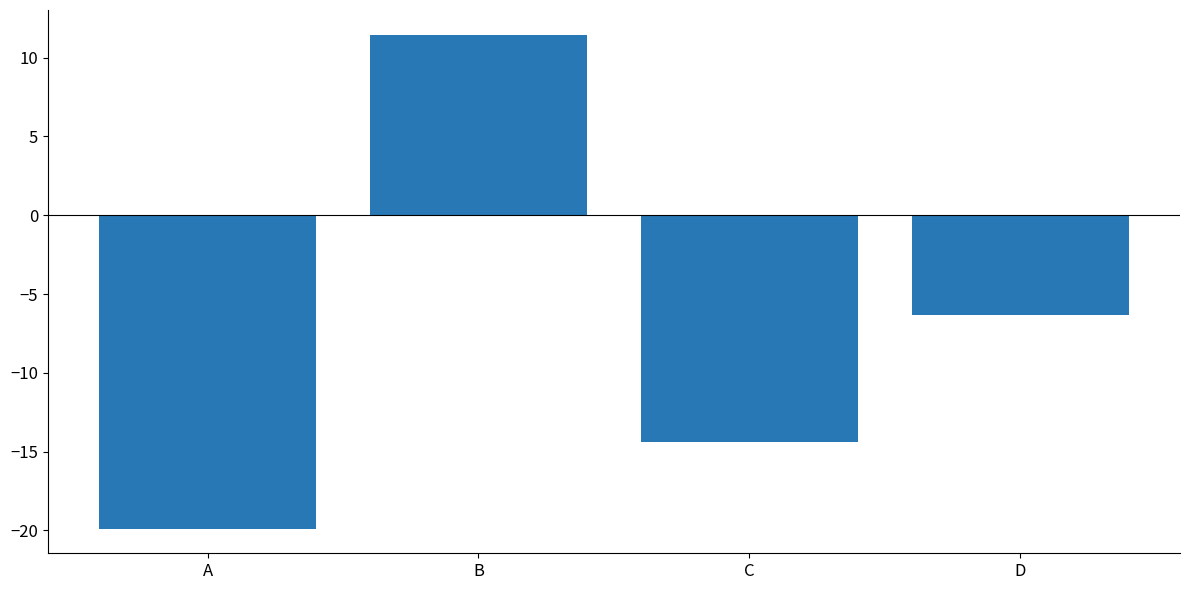

At which label is the value closest to -4?

D